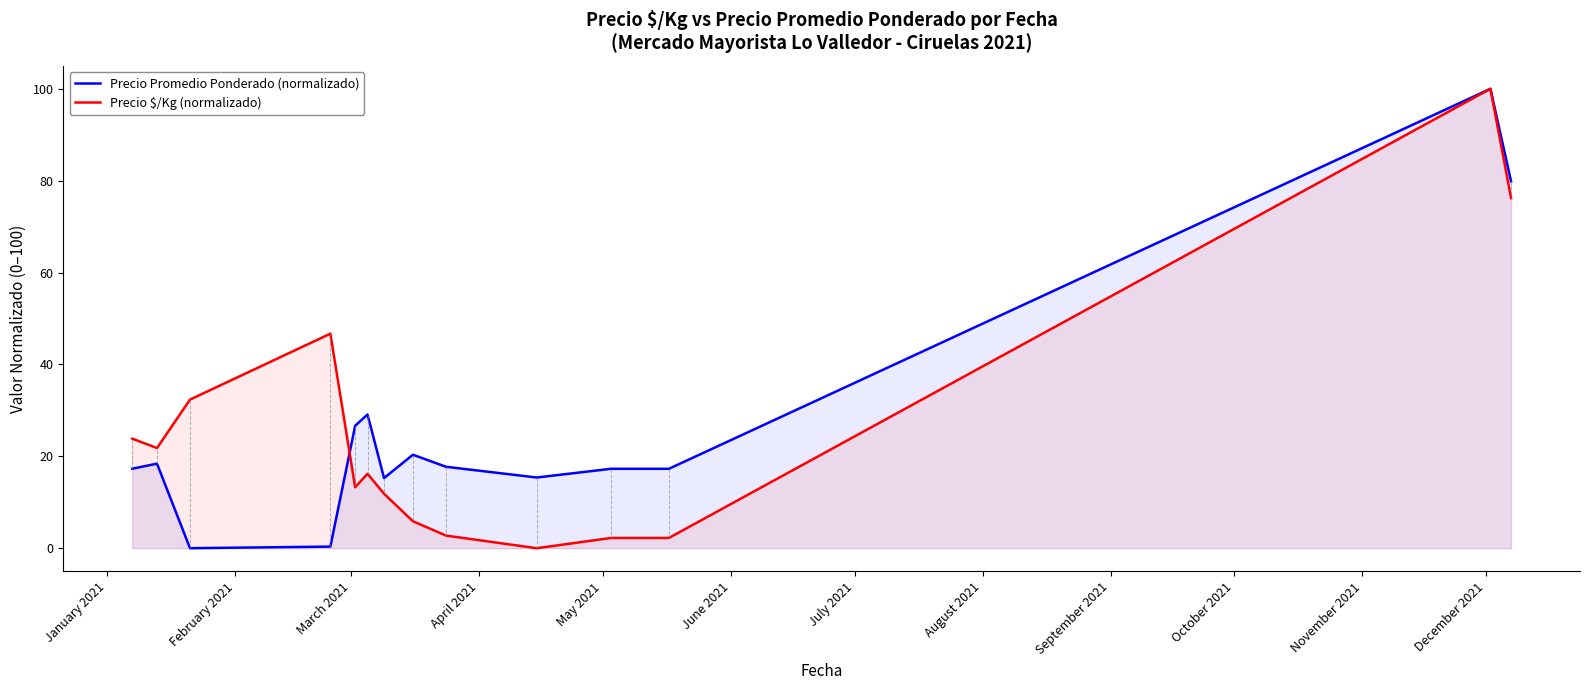

Does the chart display data point markers on the line(s)?

No